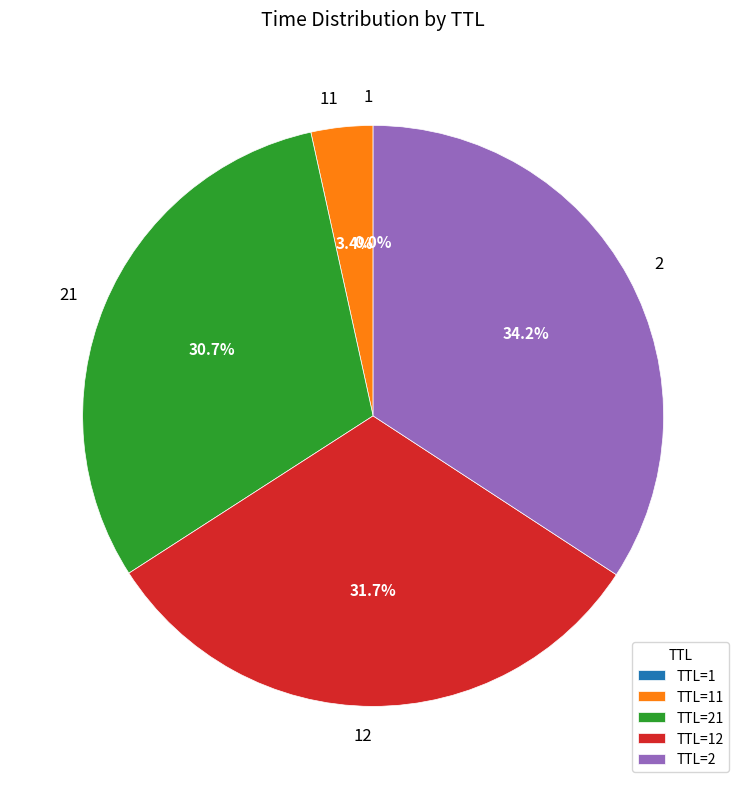

Is there a majority slice in this chart?

No